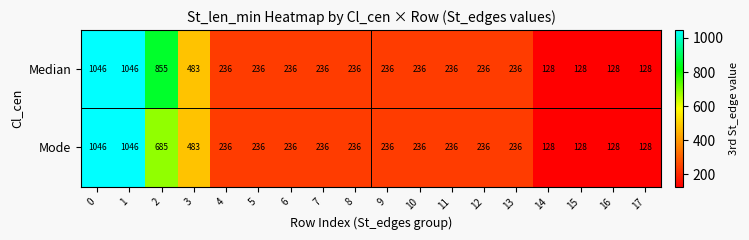

List the series in order of their overall mean, highest first.

Median, Mode